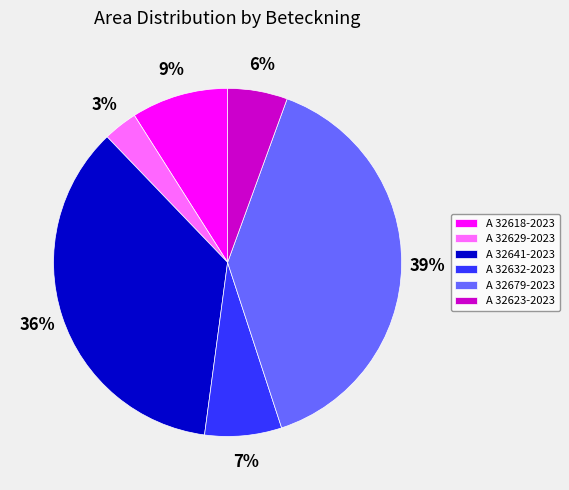

Which slice is the smallest?

A 32629-2023